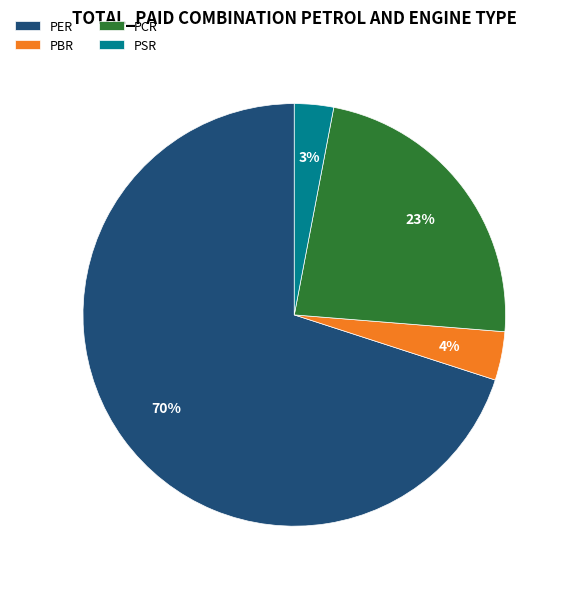

Count the number of slices in the pie.

4